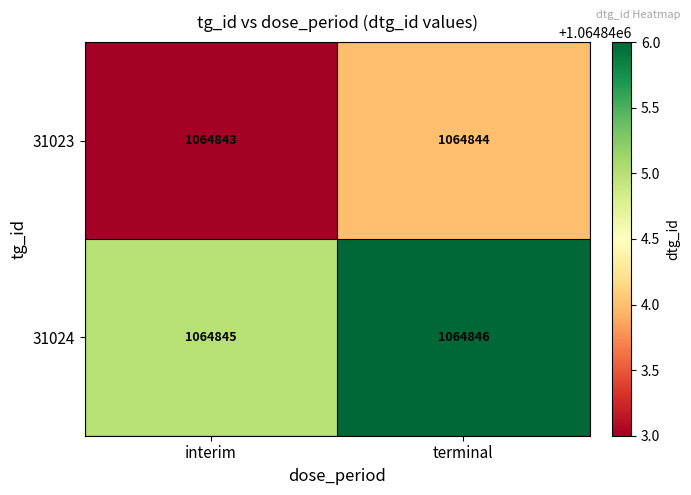

What is the maximum value for 31023?

1064844